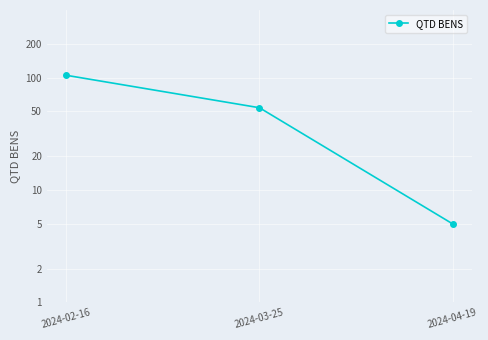

How many series are shown in this chart?

1